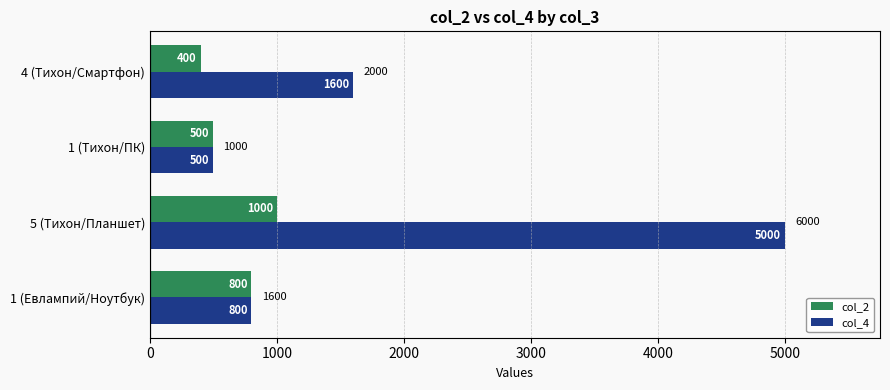

At which label is col_4 closest to 2750?

4 (Тихон/Смартфон)